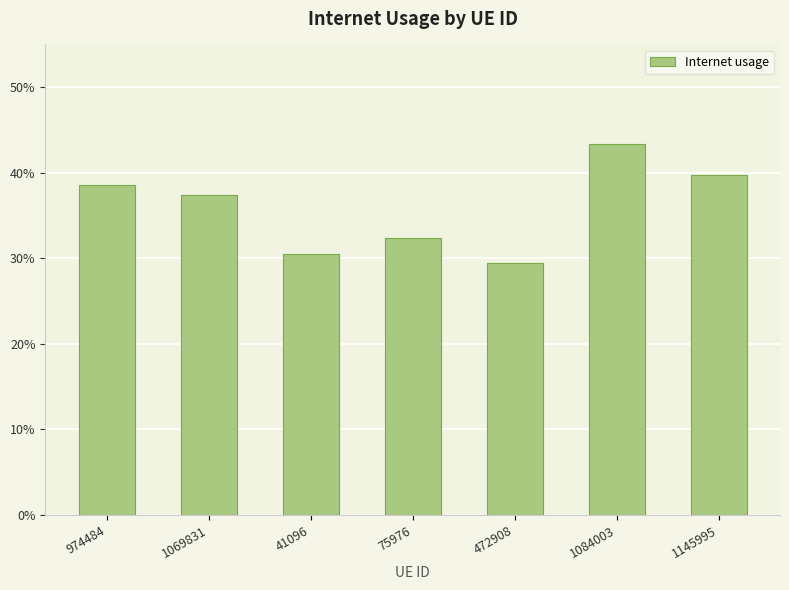

What is the label of the 4th bar from the left?

75976